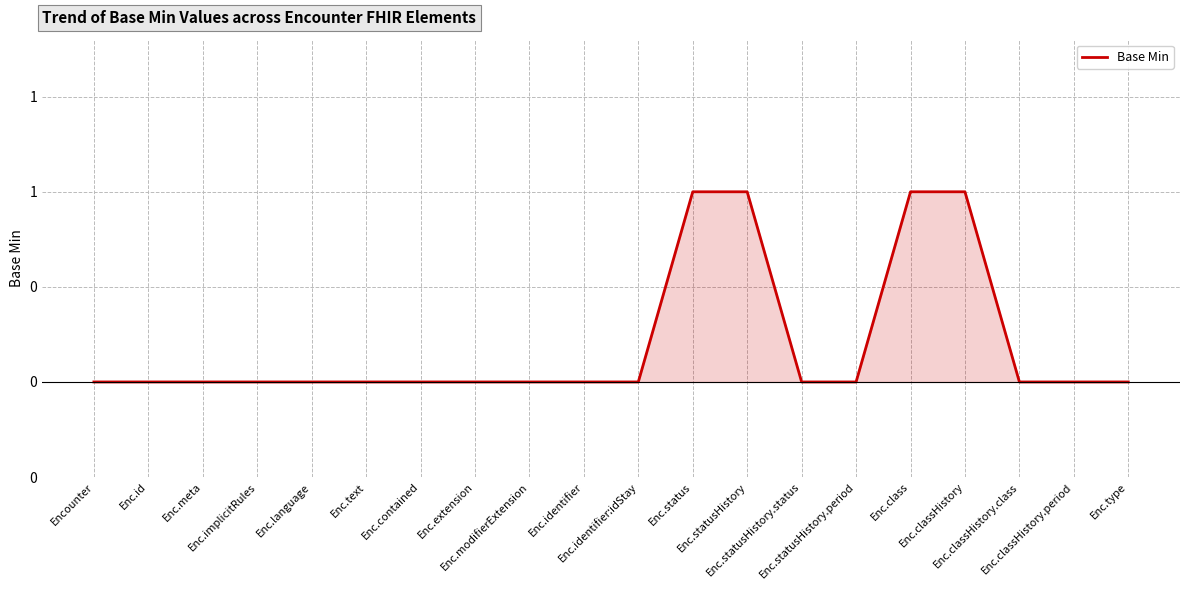

Reading left to right, transcribe all the data shown in this chart.

0	0	0	0	0	0	0	0	0	0	0	1	1	0	0	1	1	0	0	0